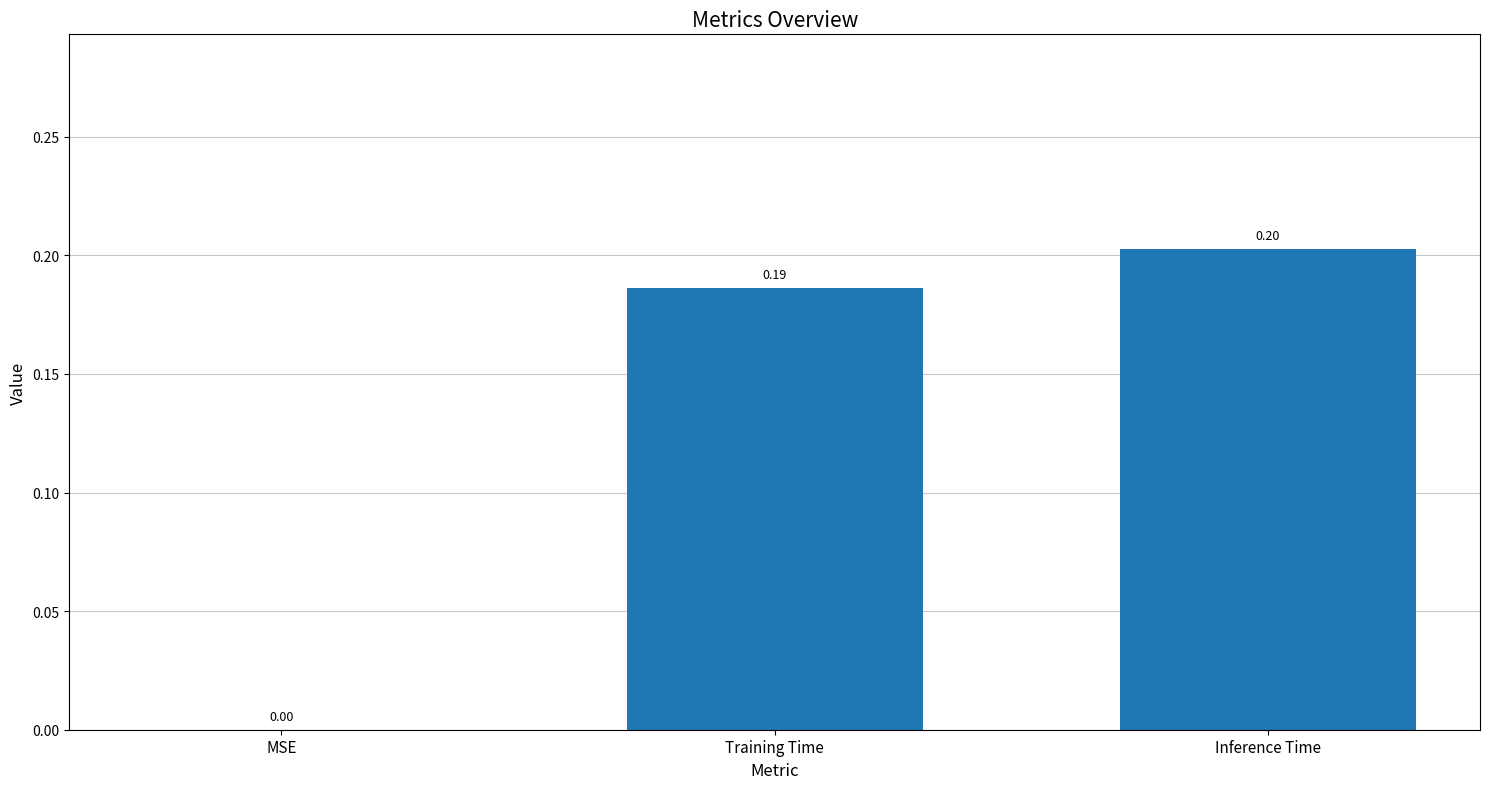

The chart shows a value of 0.3 at Training Time. True or false?

False